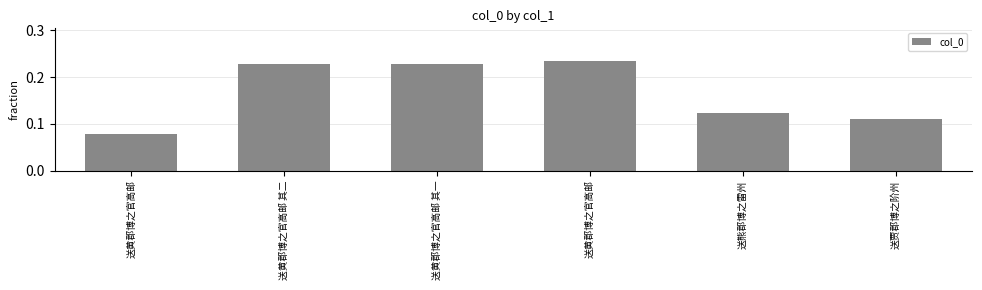

Are the bars horizontal?

No